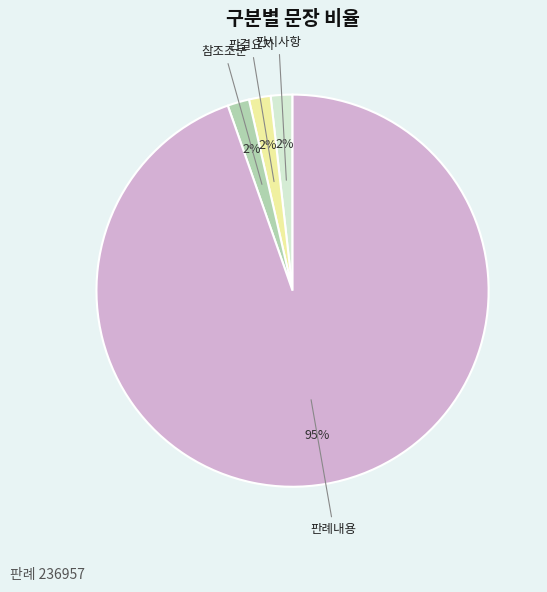

Does any single category account for the majority?

Yes